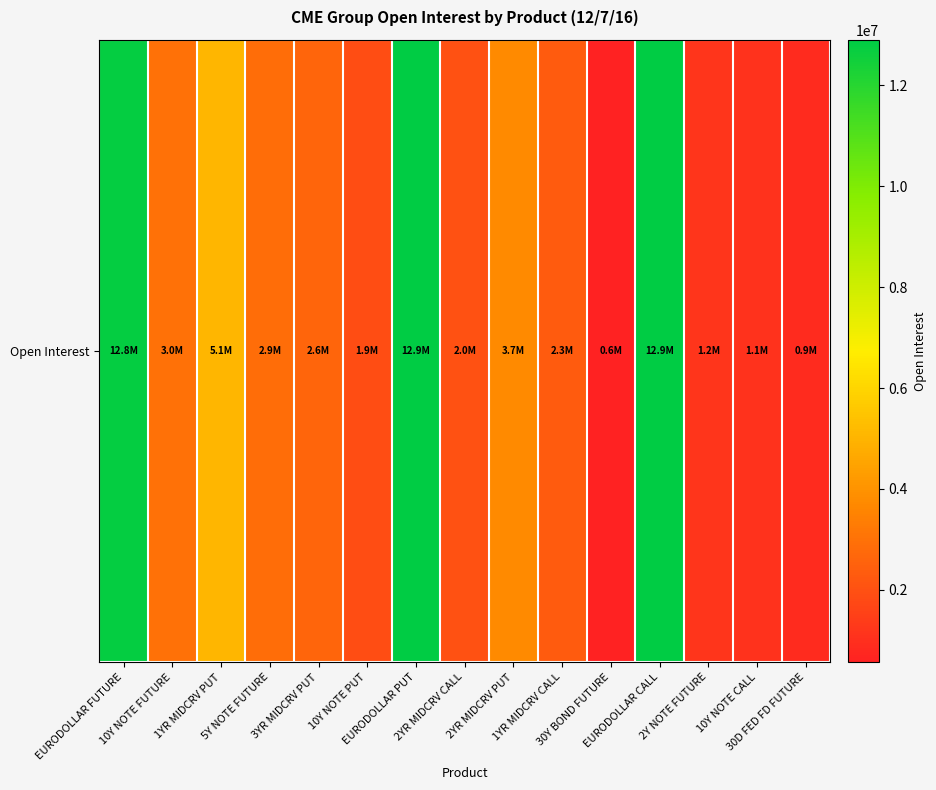

At which label is the value closest to 6735065?

1YR MIDCRV PUT